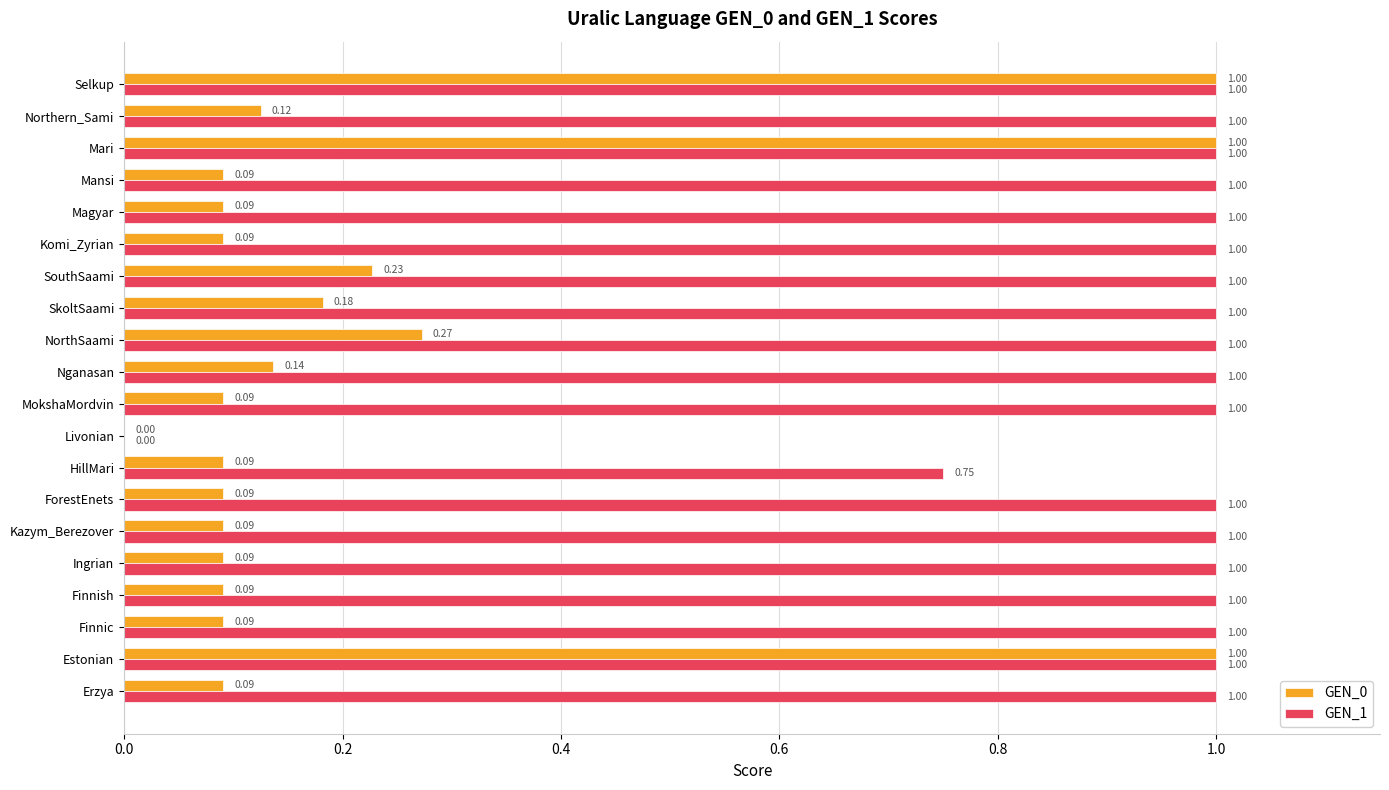

Is the value of GEN_0 at Nganasan greater than the value of GEN_1 at Livonian?

Yes